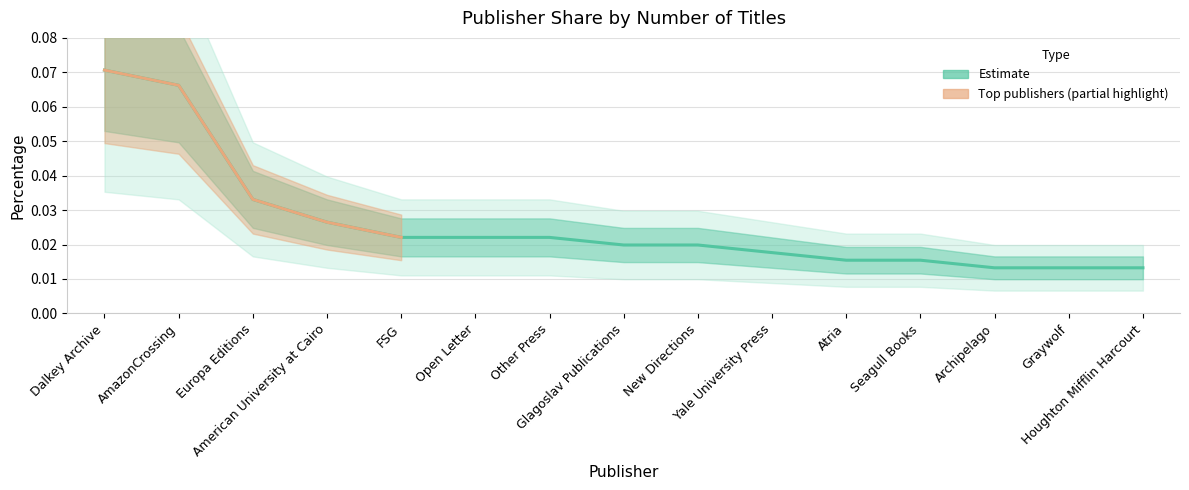

Reading left to right, what are all the values shown in this chart?

0.1	0.1	0.0	0.0	0.0	0.0	0.0	0.0	0.0	0.0	0.0	0.0	0.0	0.0	0.0